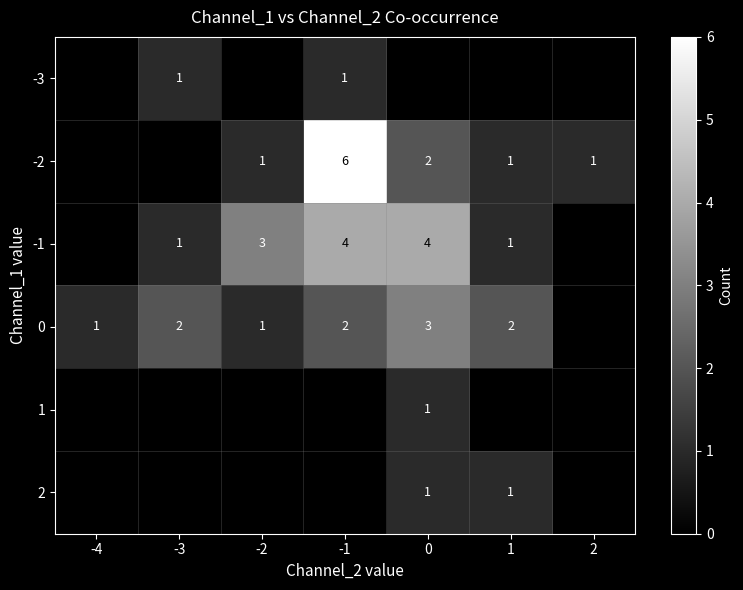

The value of -2 at -2 is 1. True or false?

True